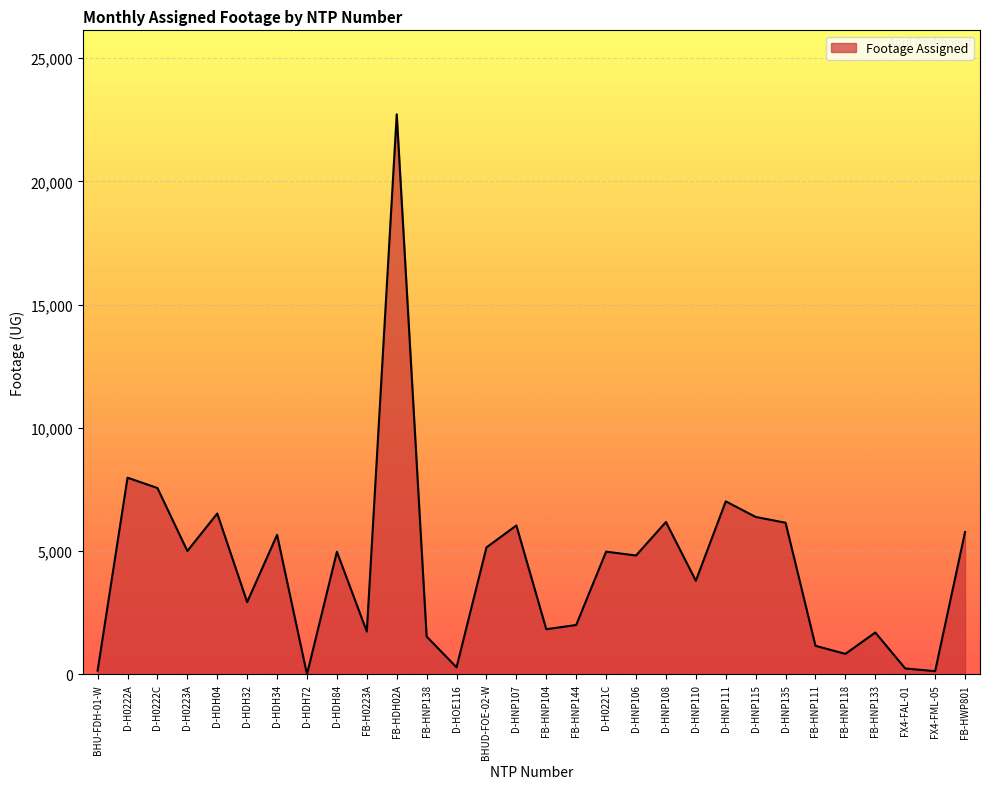

True or false: the data shows 2395 at D-HNP106.

False